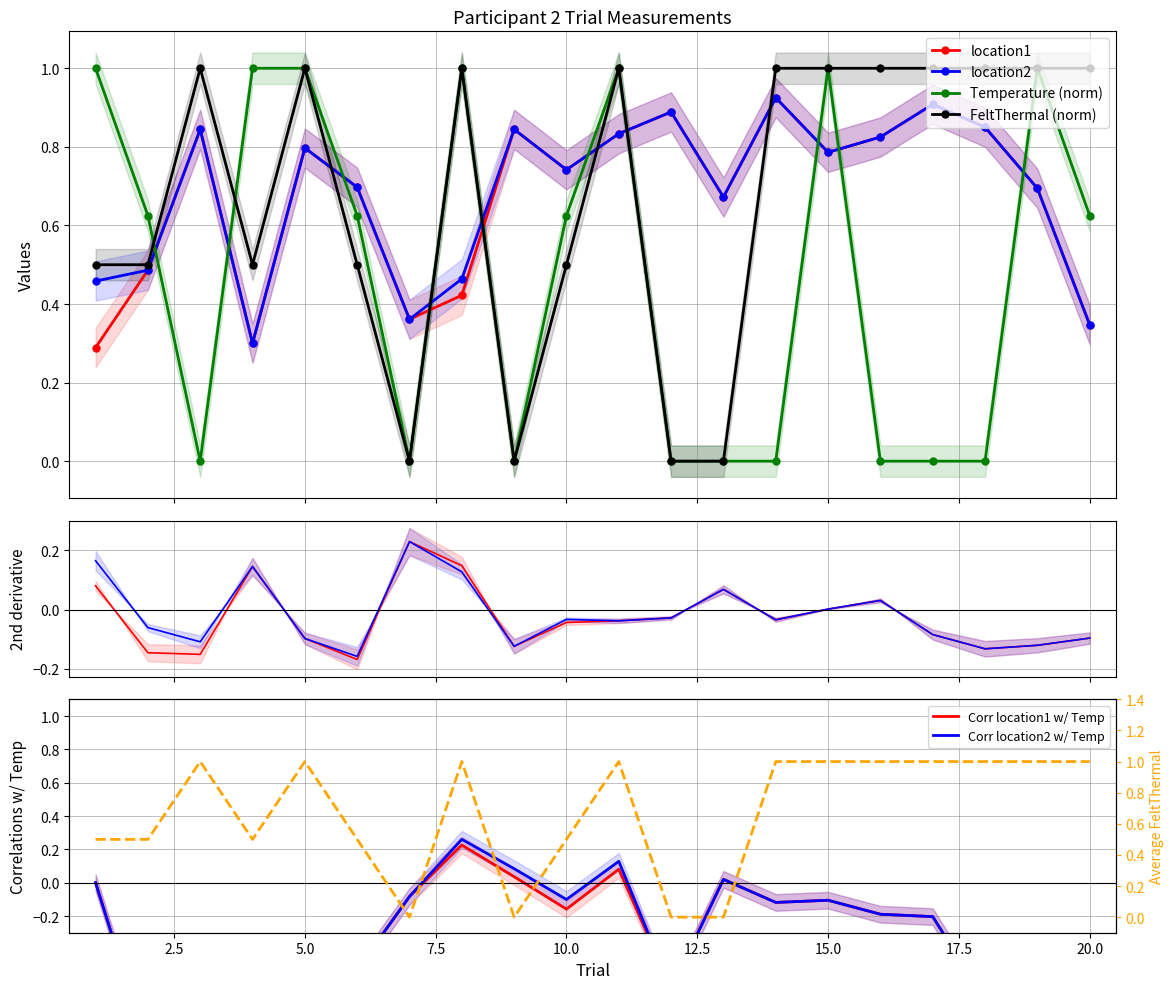

Between 7 and 20, which series saw the biggest shift?

FeltThermal